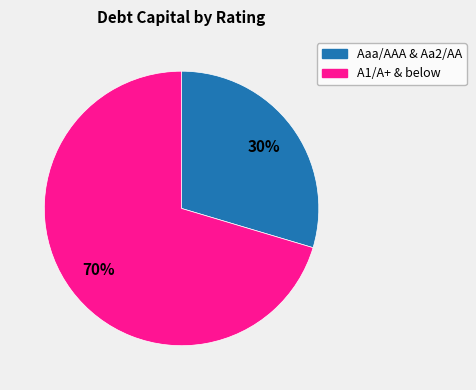

To the nearest percent, what is the average slice percentage?

50%